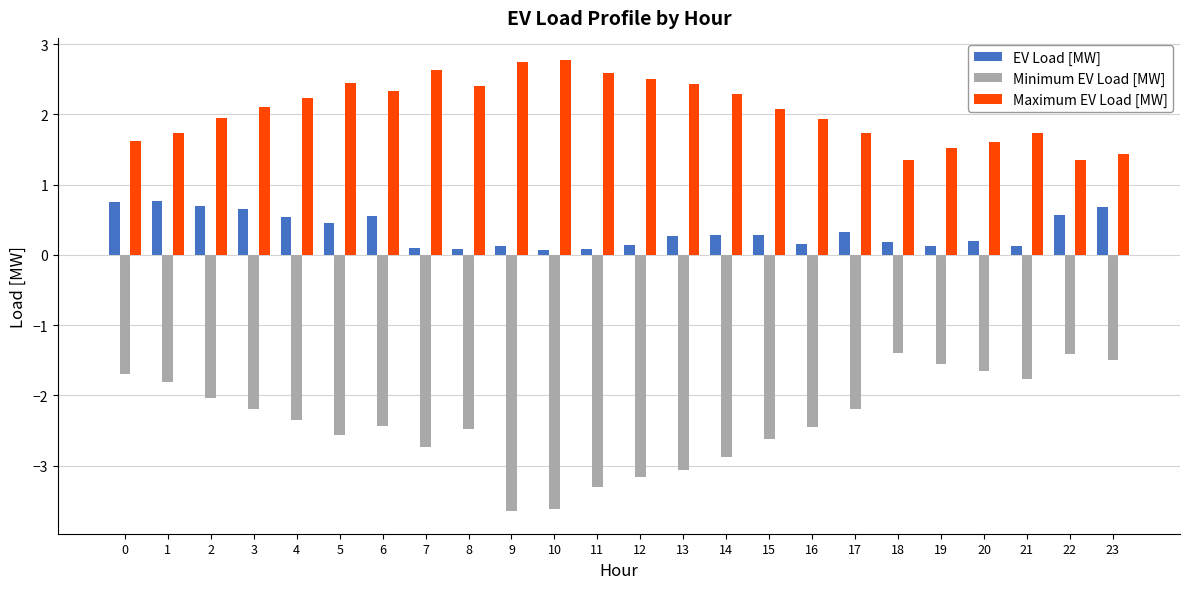

Rank the series by their average value, from highest to lowest.

Maximum EV Load [MW], EV Load [MW], Minimum EV Load [MW]